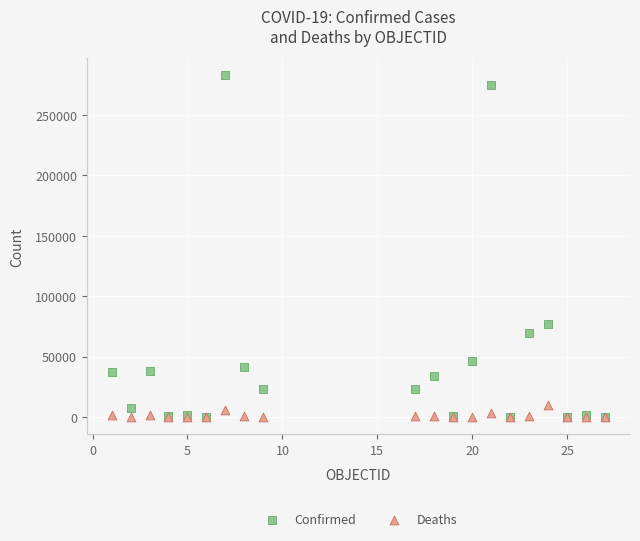

Across all series, what Y value is closest to 141218?

77113